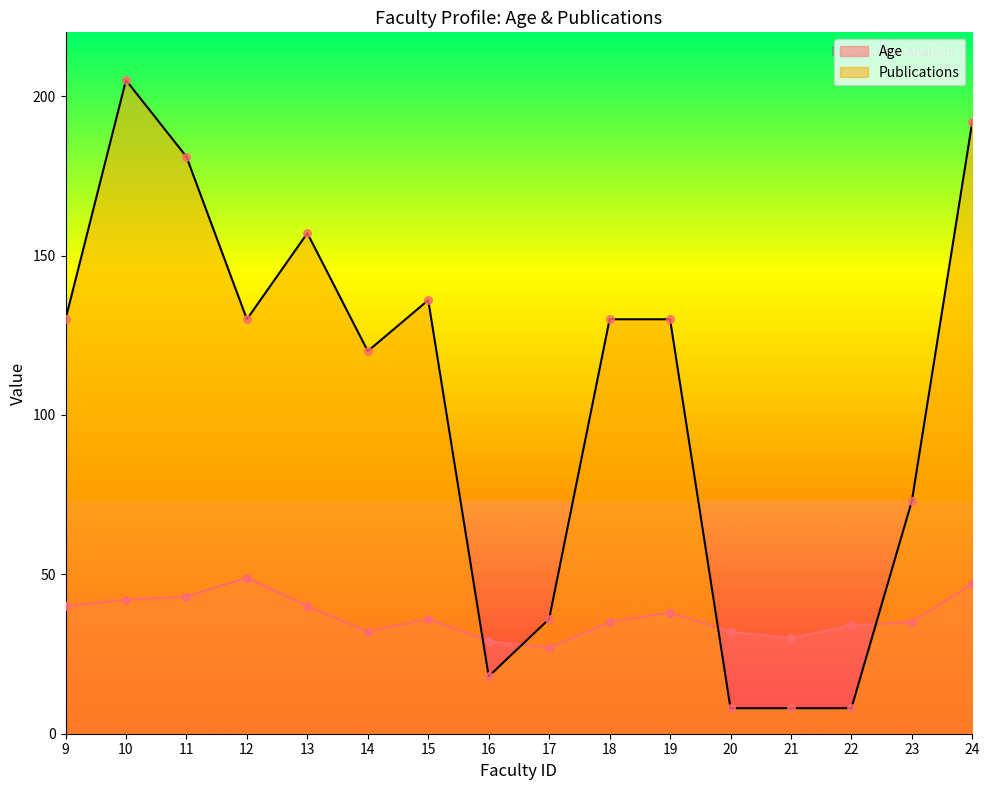

Which series contains the highest Y value?

Publications